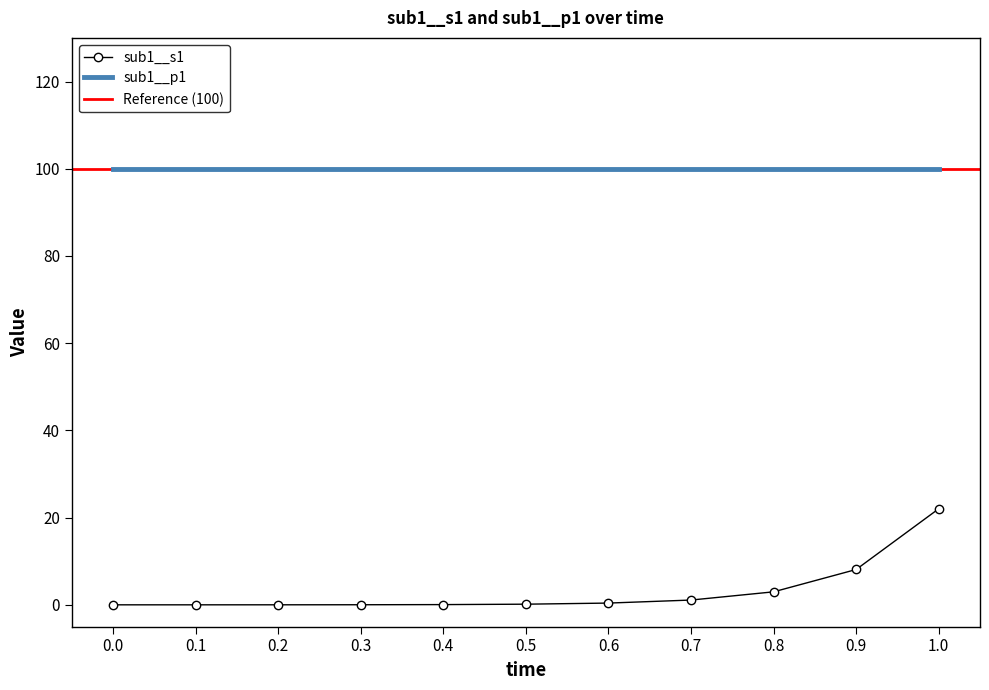

Rank the categories by value from lowest to highest.

0.0, 0.1, 0.2, 0.3, 0.4, 0.5, 0.6, 0.7, 0.8, 0.9, 1.0